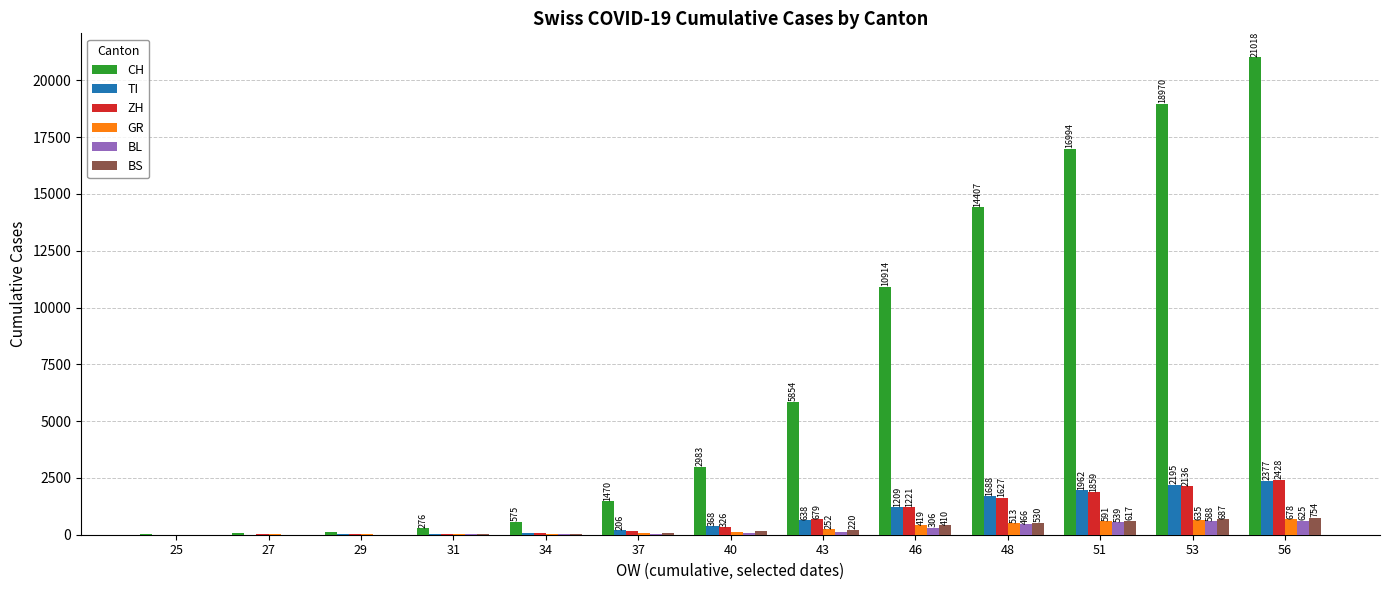

How many groups of bars are there?

13